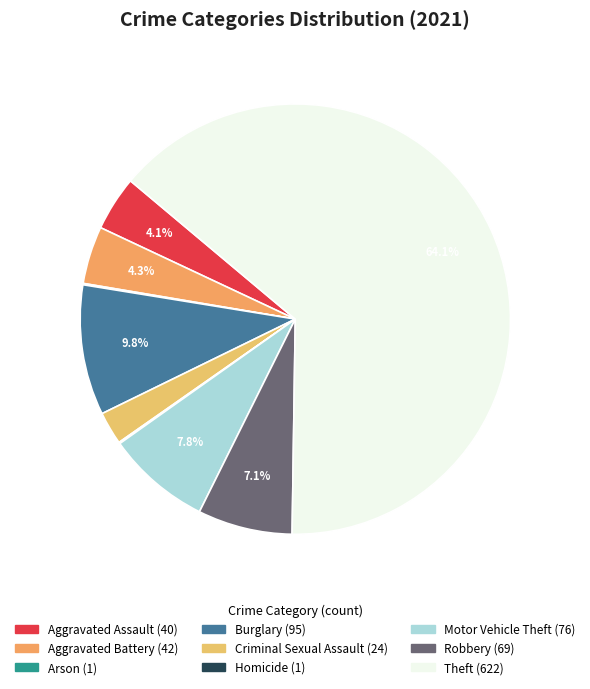

Does any single category account for the majority?

Yes